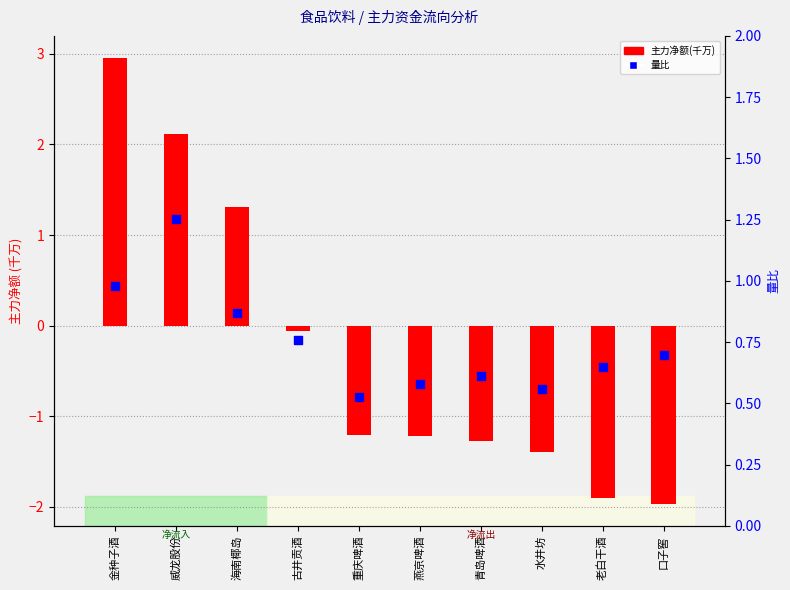

Is the value of 主力净额(千万) at 老白干酒 greater than the value of 量比 at 金种子酒?

No